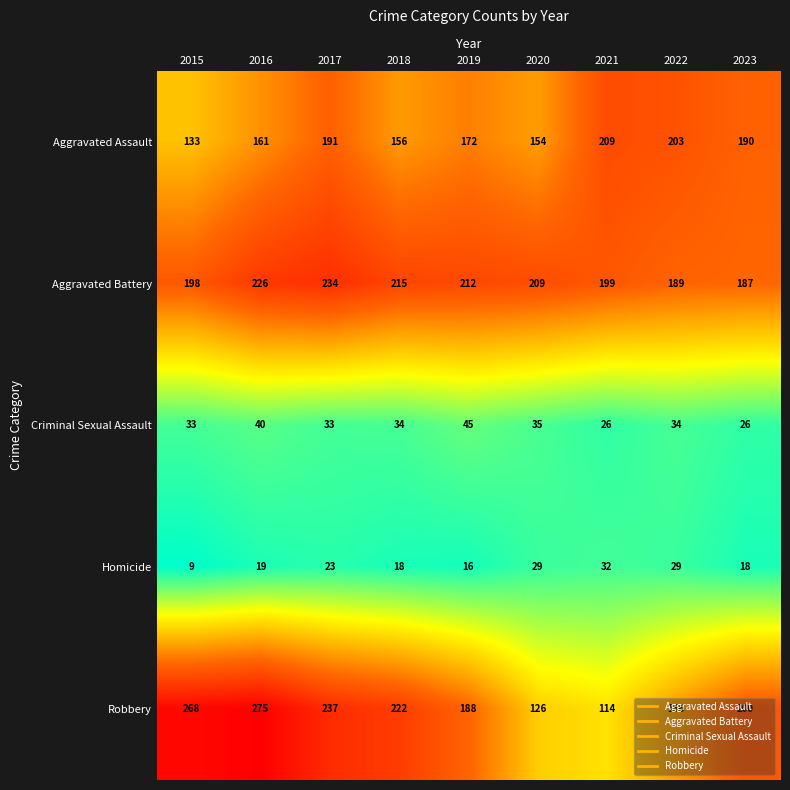

The Aggravated Assault series shows 156 at 2018. True or false?

True